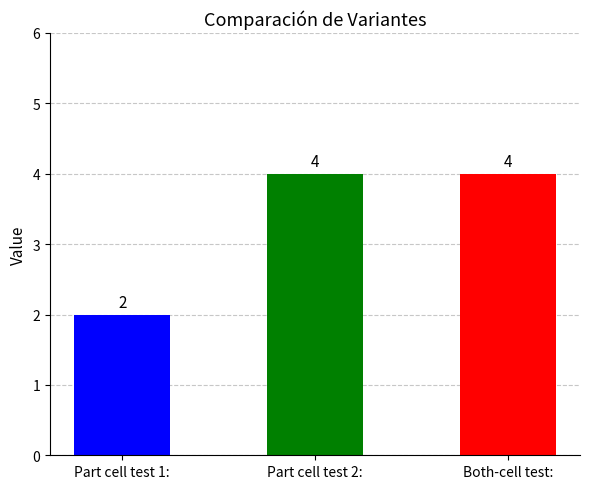

What is the label of the 2nd bar from the left?

Part cell test 2: